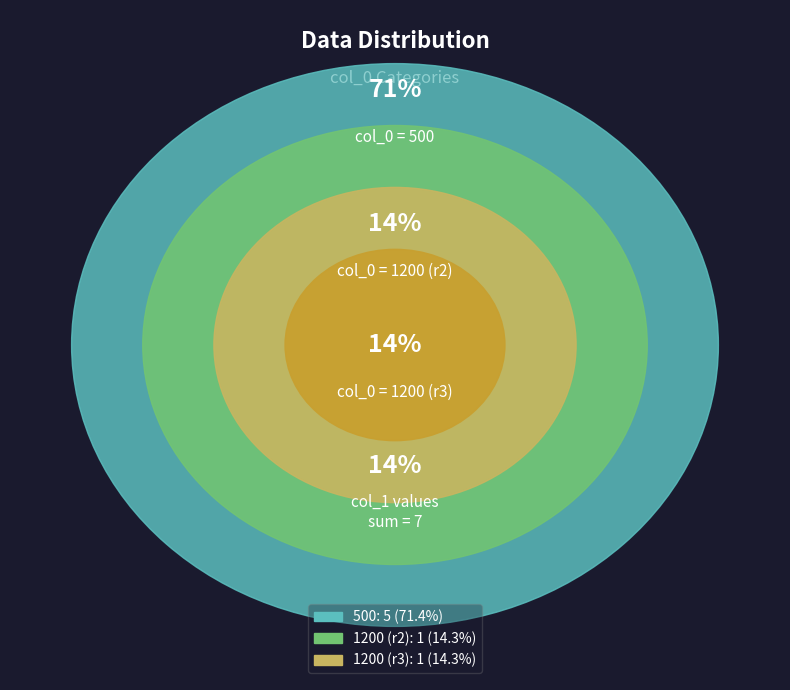

Is the sum of 500 and 1200 greater than half?

Yes